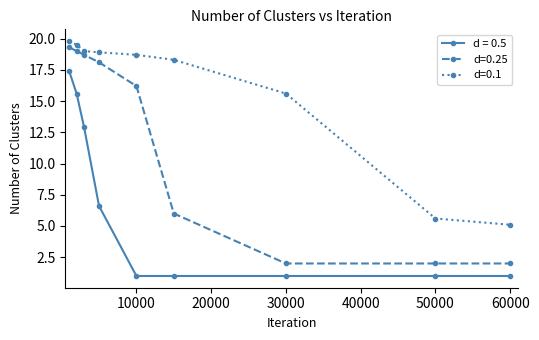

Reading left to right, list all the values displayed in this chart.

d = 0.5: 17.4	15.6	12.9	6.6	1.0	1.0	1.0	1.0	1.0
d=0.25: 19.3	19.0	18.7	18.1	16.2	6.0	2.0	2.0	2.0
d=0.1: 19.8	19.5	19.0	18.9	18.7	18.3	15.6	5.6	5.1